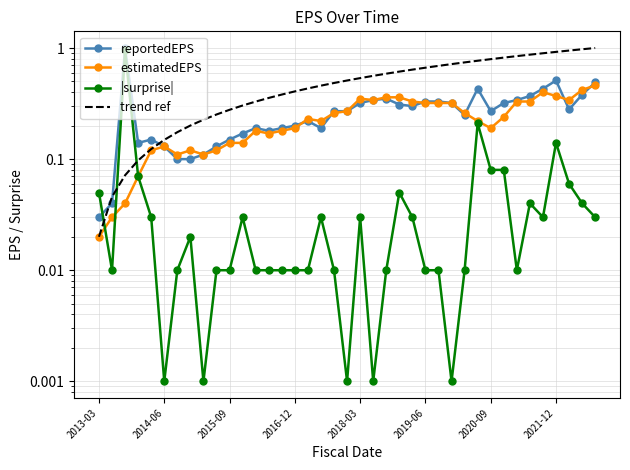

Rank the series by their maximum value, from lowest to highest.

estimatedEPS, |surprise|, reportedEPS, trend ref